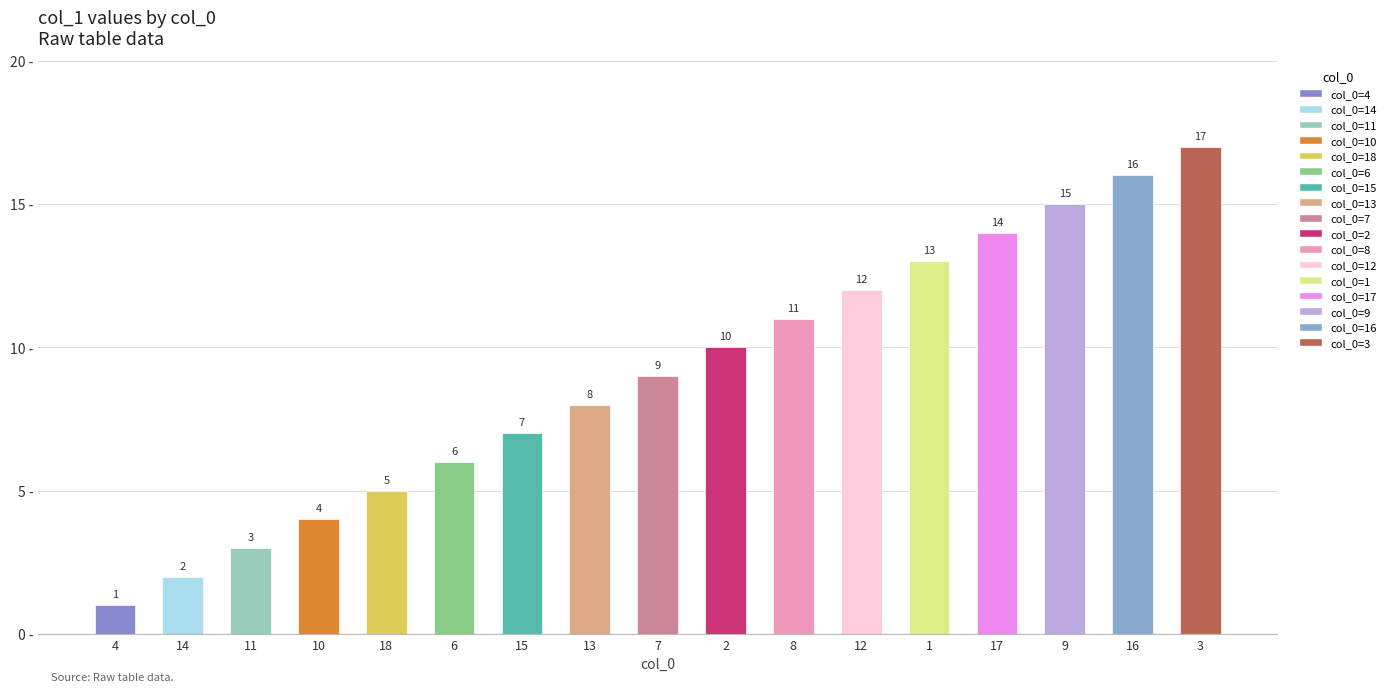

How many bars are there in total?

17